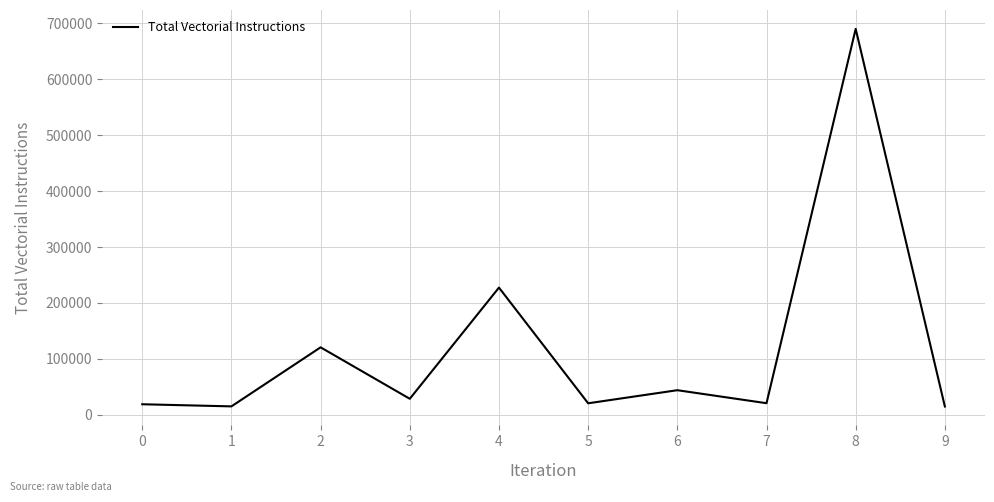

What is the change in value from 2 to 5?

-100042